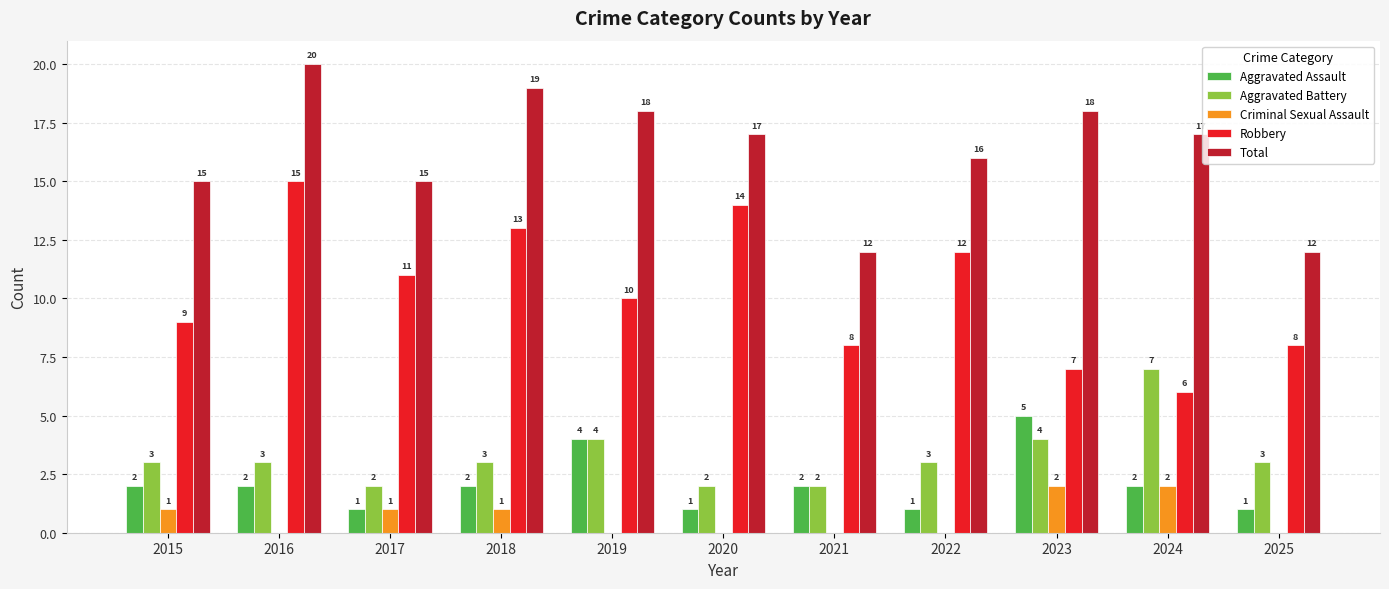

Is it true that Robbery equals 14 at 2020?

True